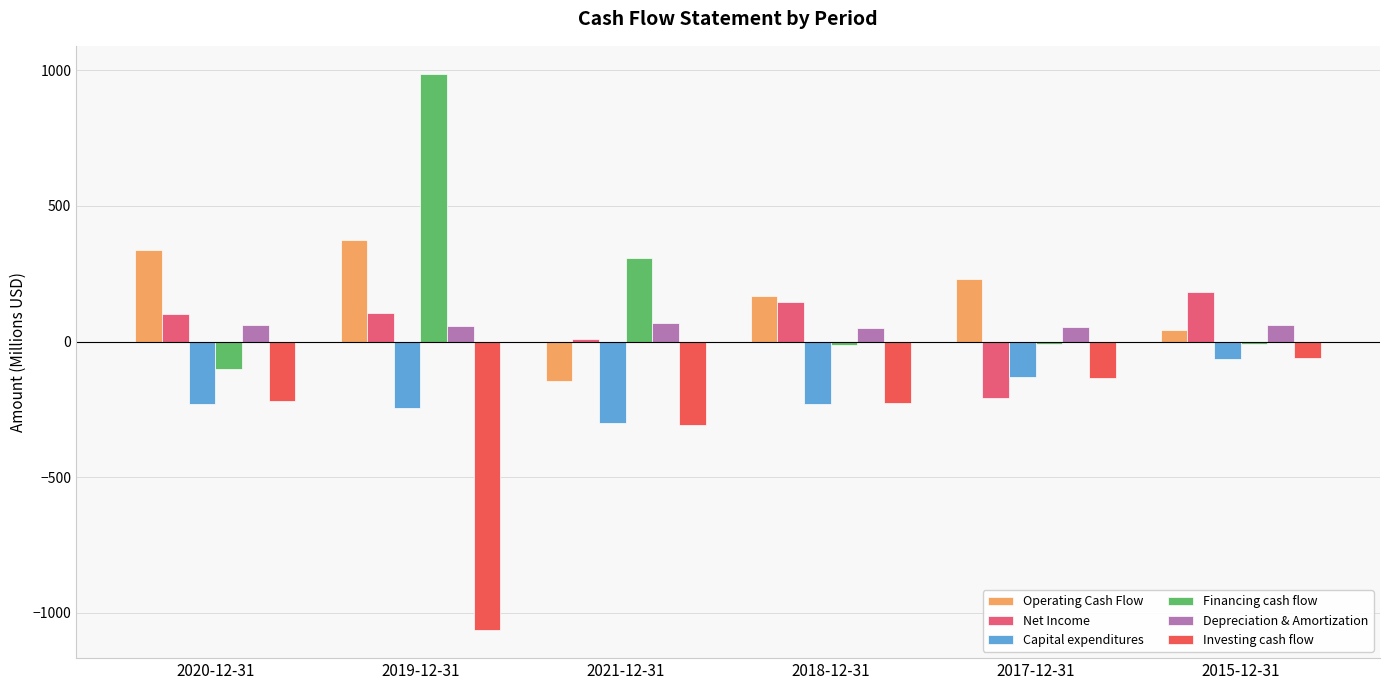

What are all the series names shown in the legend?

Operating Cash Flow, Net Income, Capital expenditures, Financing cash flow, Depreciation & Amortization, Investing cash flow